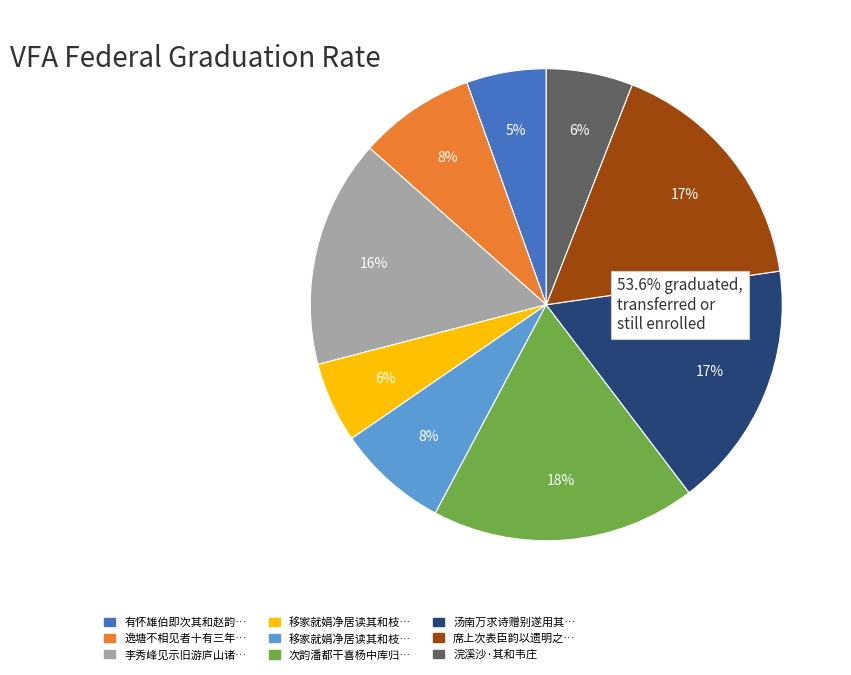

Is there any slice that represents more than half of the pie?

No